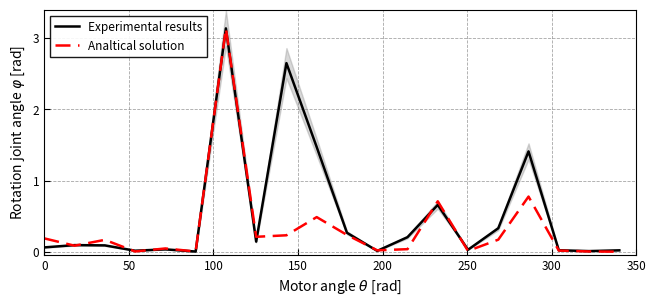

Reading left to right, extract all data points from this chart.

Experimental results: 0.1	0.1	0.1	0.0	0.0	0.0	3.1	0.1	2.7	1.5	0.3	0.0	0.2	0.7	0.0	0.3	1.4	0.0	0.0	0.0
Analtical solution: 0.2	0.1	0.2	0.0	0.0	0.0	3.1	0.2	0.2	0.5	0.2	0.0	0.0	0.7	0.0	0.2	0.8	0.0	0.0	0.0